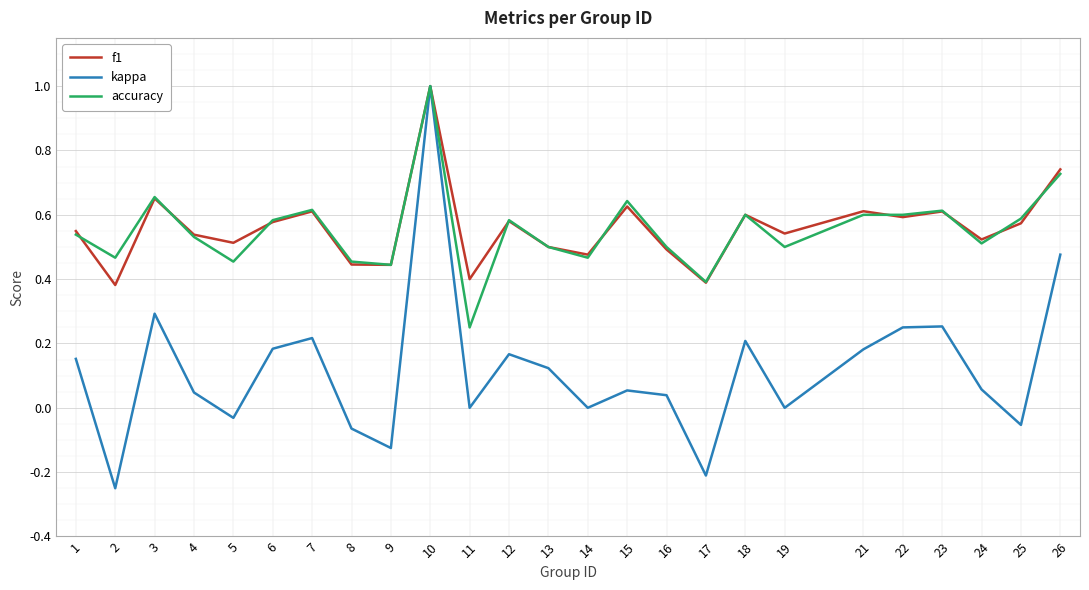

What is the maximum value shown in the chart?

1.0